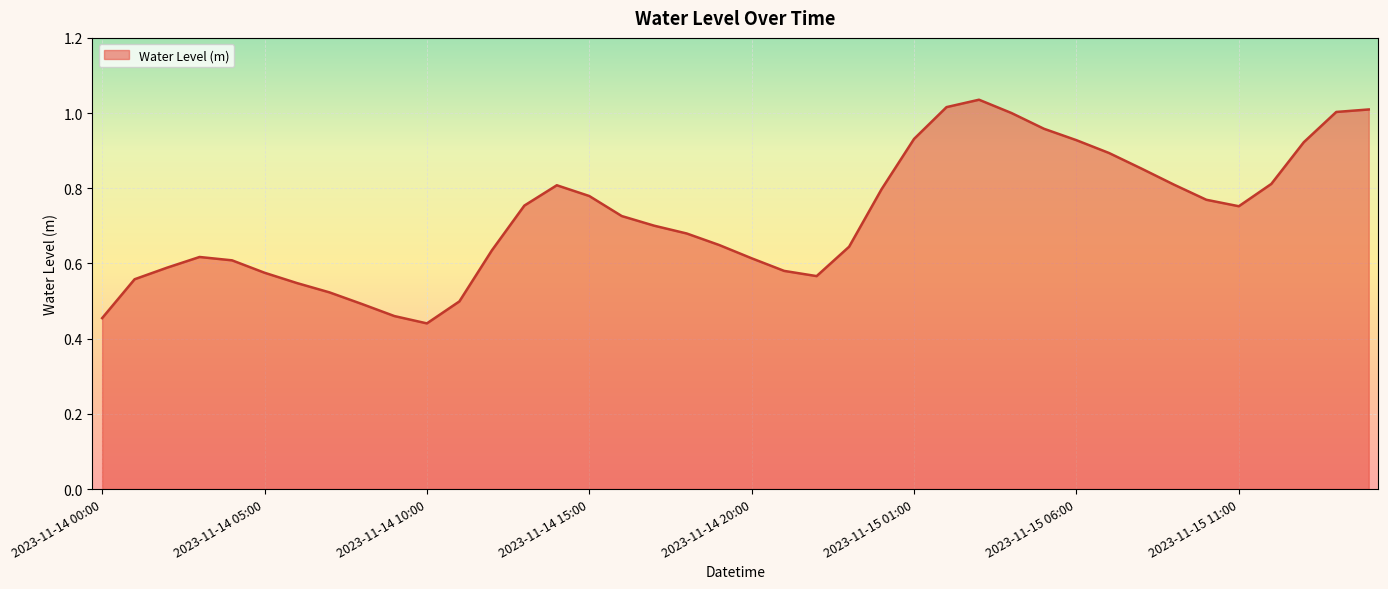

List the labels in order of value, smallest first.

2023-11-14 10:00, 2023-11-14 00:00, 2023-11-14 09:00, 2023-11-14 08:00, 2023-11-14 11:00, 2023-11-14 07:00, 2023-11-14 06:00, 2023-11-14 01:00, 2023-11-14 22:00, 2023-11-14 05:00, 2023-11-14 21:00, 2023-11-14 02:00, 2023-11-14 04:00, 2023-11-14 20:00, 2023-11-14 03:00, 2023-11-14 12:00, 2023-11-14 23:00, 2023-11-14 19:00, 2023-11-14 18:00, 2023-11-14 17:00, 2023-11-14 16:00, 2023-11-15 11:00, 2023-11-14 13:00, 2023-11-15 10:00, 2023-11-14 15:00, 2023-11-15 00:00, 2023-11-14 14:00, 2023-11-15 09:00, 2023-11-15 12:00, 2023-11-15 08:00, 2023-11-15 07:00, 2023-11-15 13:00, 2023-11-15 06:00, 2023-11-15 01:00, 2023-11-15 05:00, 2023-11-15 04:00, 2023-11-15 14:00, 2023-11-15 15:00, 2023-11-15 02:00, 2023-11-15 03:00